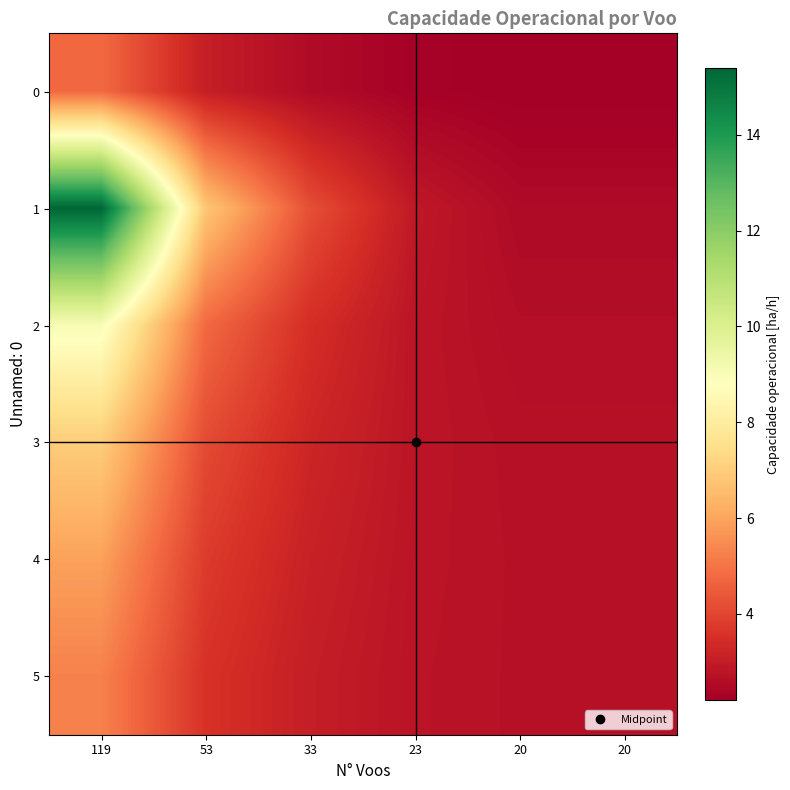

Which series has the widest spread of values?

1